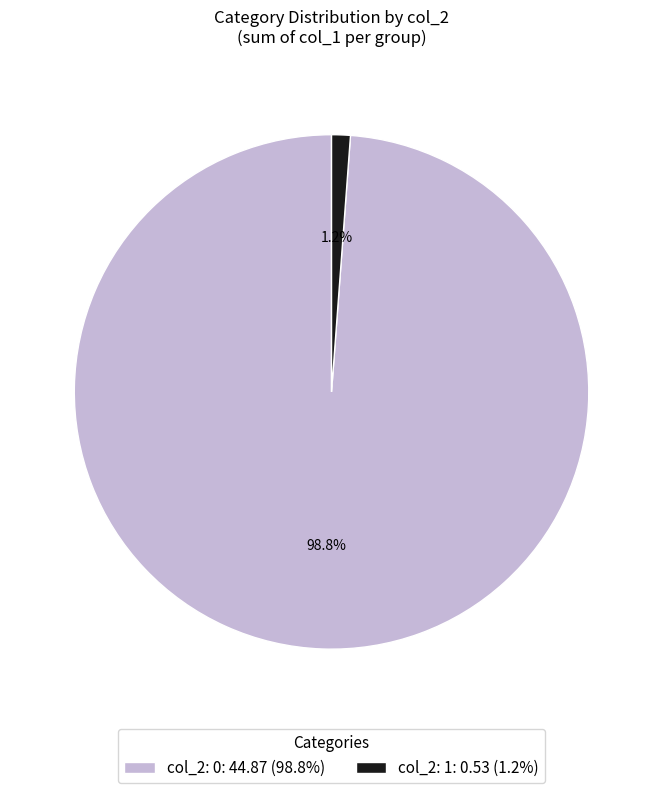

Does any single category account for the majority?

Yes